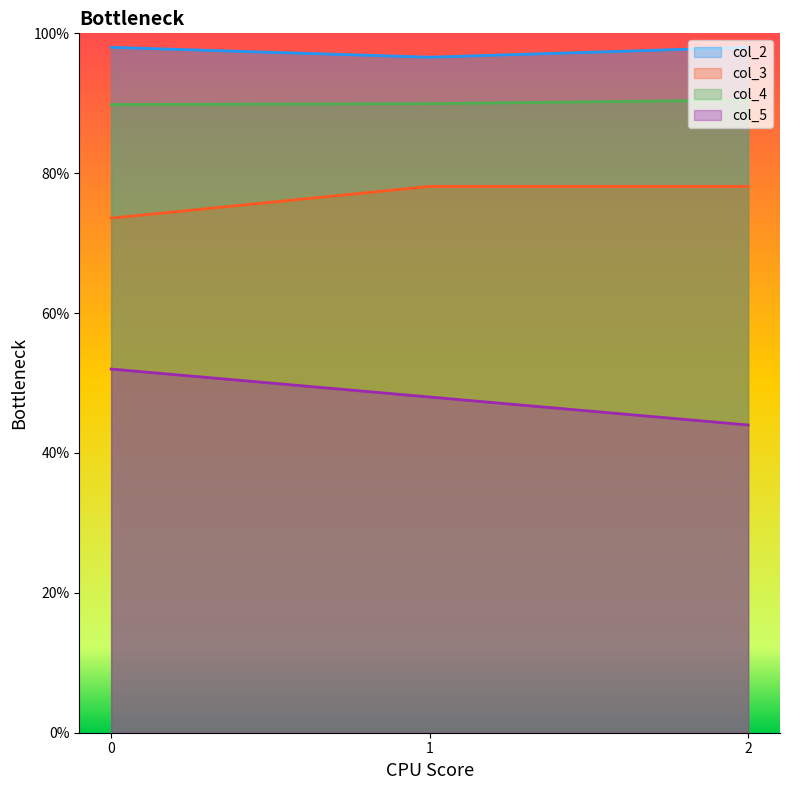

Reading left to right, what are all the values shown in this chart?

col_2: 0=1.0	1=1.0	2=1.0
col_3: 0=0.7	1=0.8	2=0.8
col_4: 0=0.9	1=0.9	2=0.9
col_5: 0=0.5	1=0.5	2=0.4